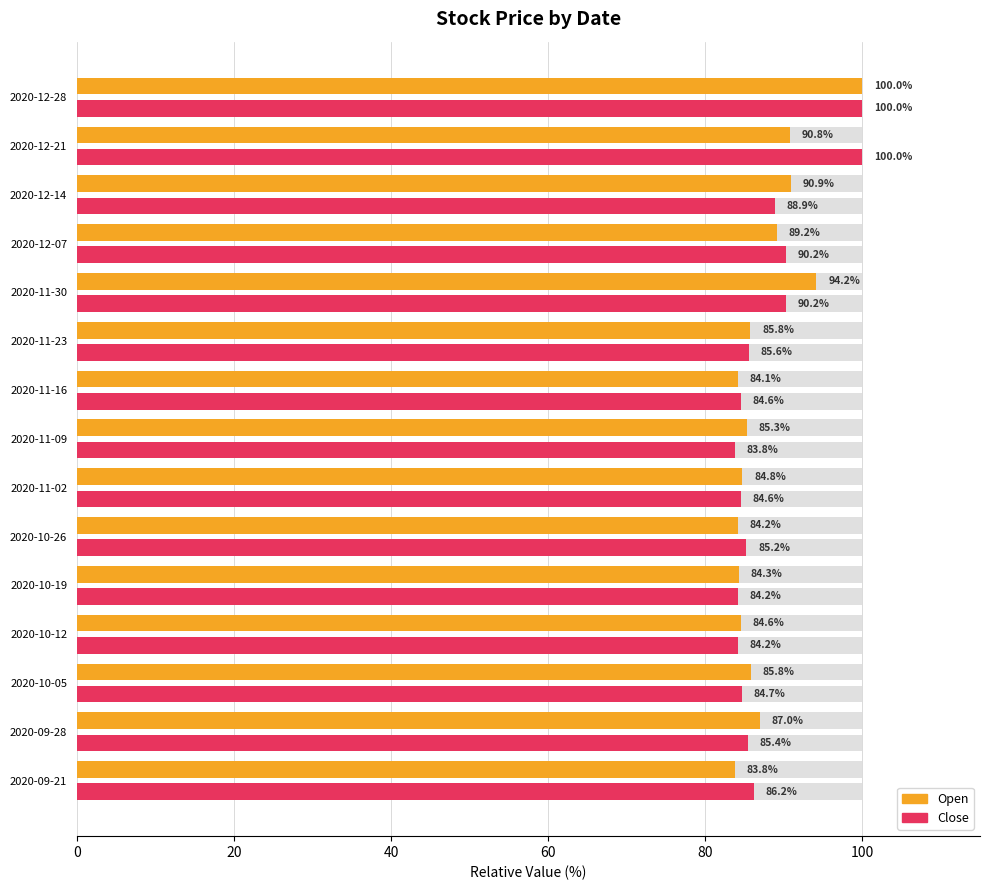

How many groups of bars are there?

15